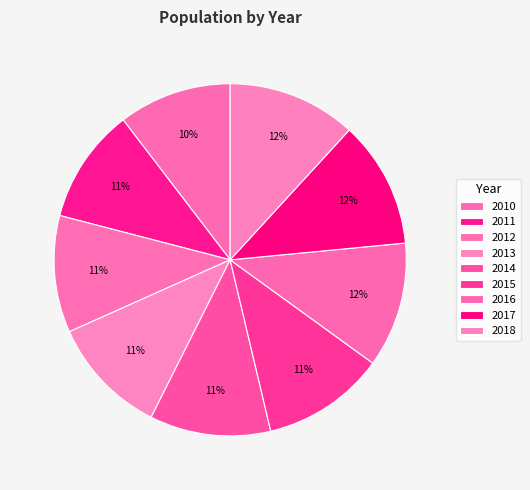

To the nearest percent, what portion does 2016 represent?

12%